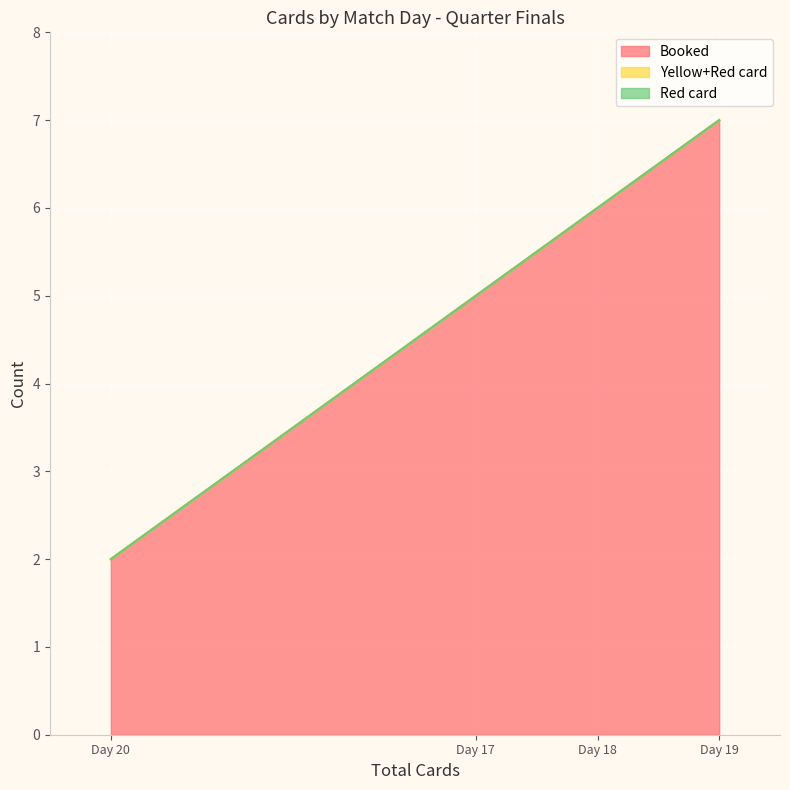

Count the number of data series in this chart.

3